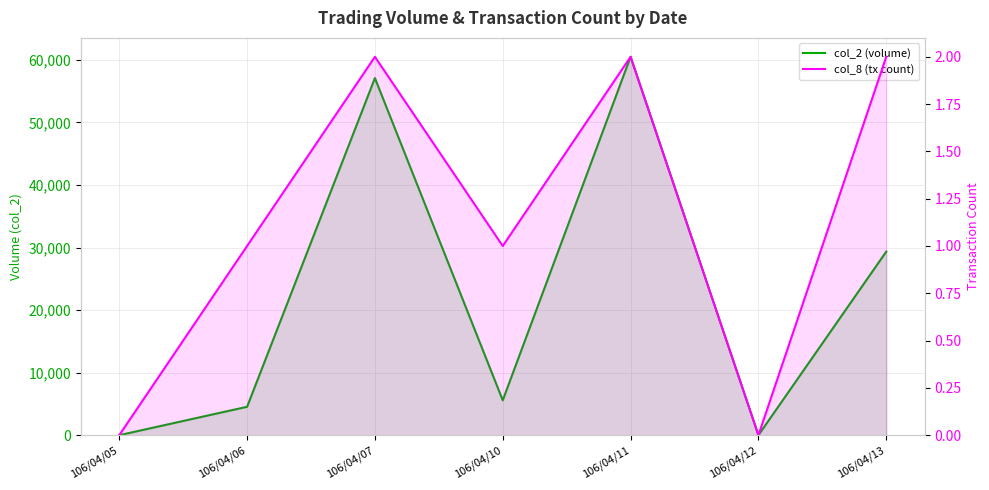

Which series has the widest spread of values?

col_2 (volume)